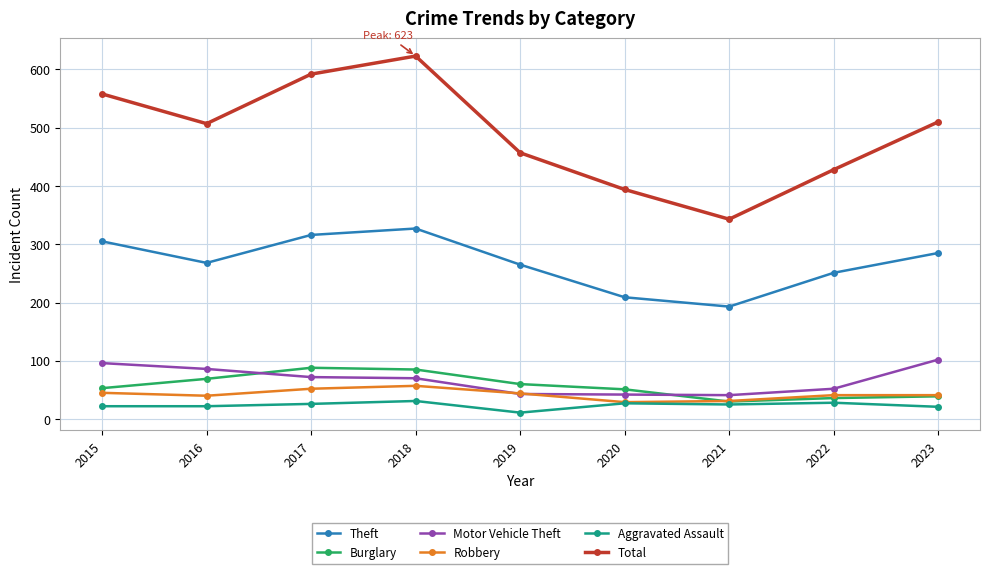

Where does the Aggravated Assault series first go above 25?

2017